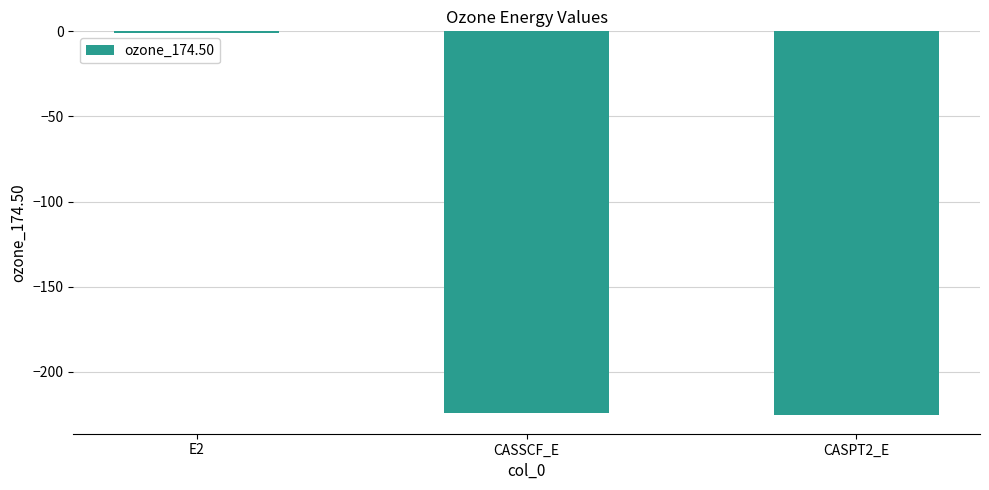

At which category does the chart reach its peak across all series?

E2